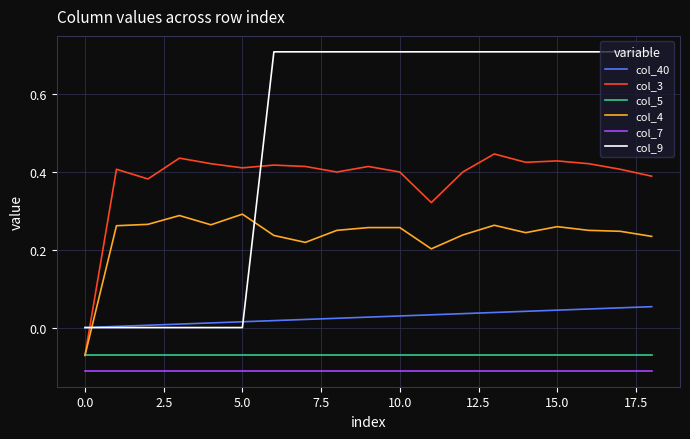

Which series has the largest total across all categories?

col_9